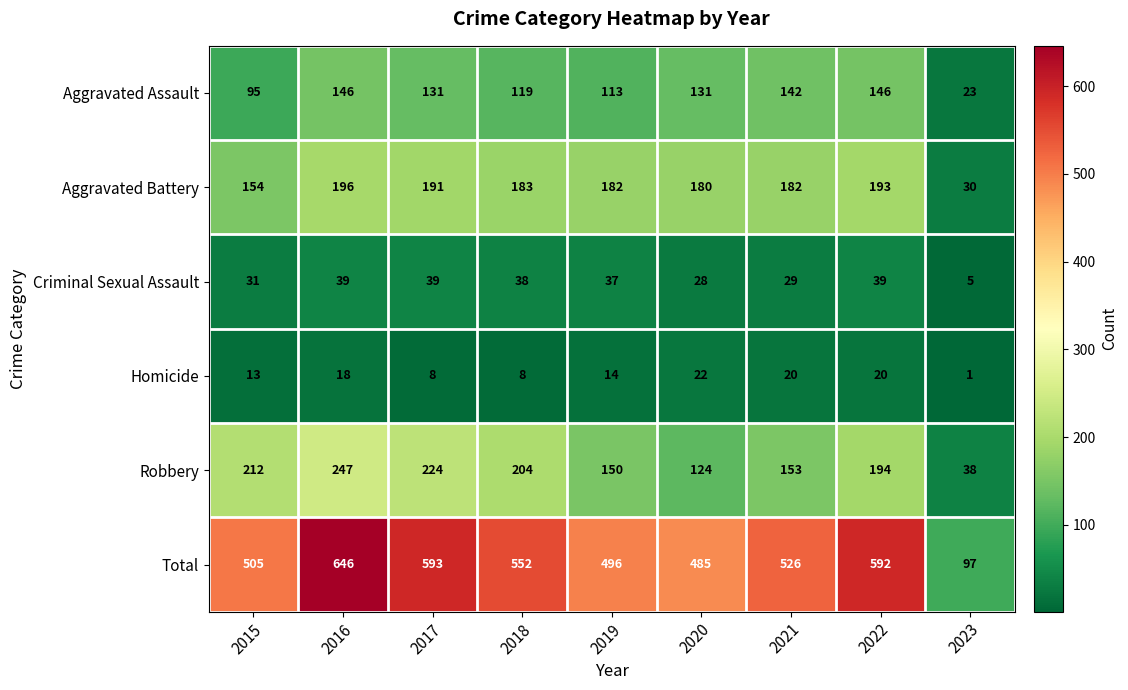

Where is Robbery nearest to the value 142?

2019